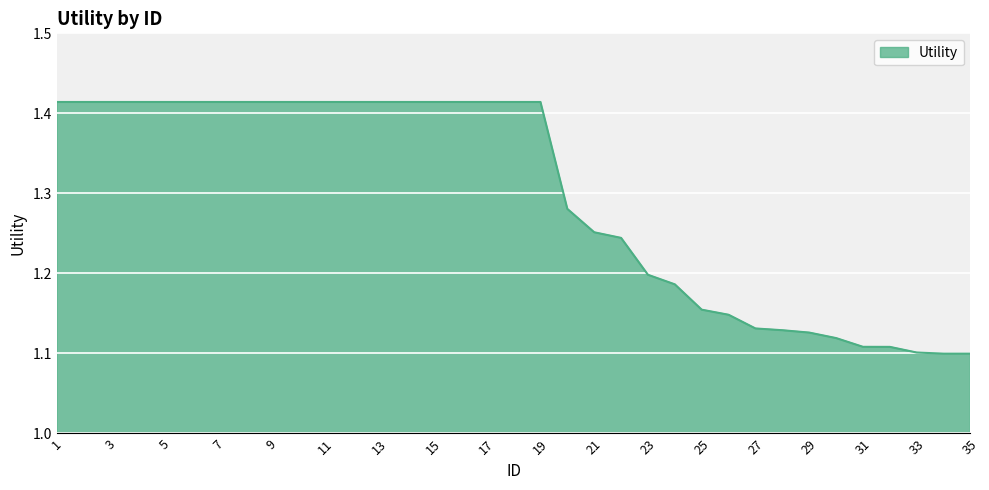

How many lines are shown in the chart?

1